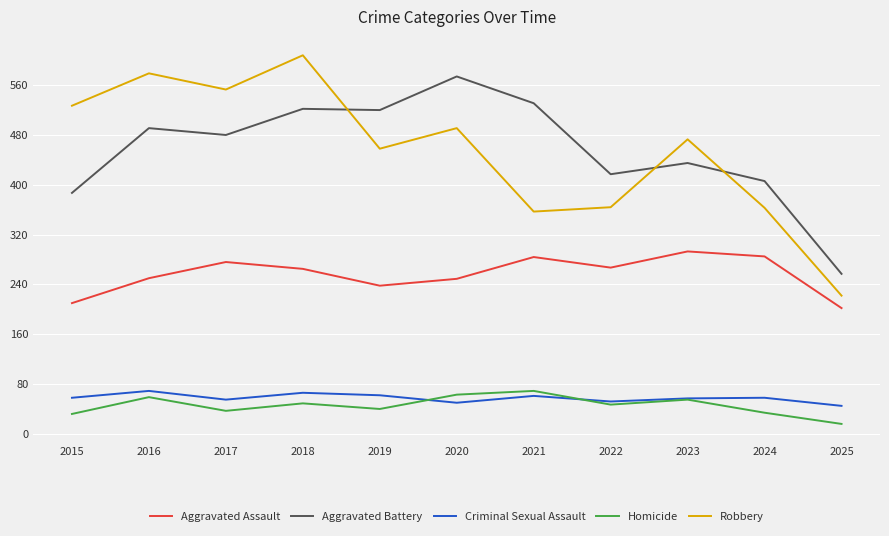

True or false: Criminal Sexual Assault and Aggravated Battery intersect in this chart.

False